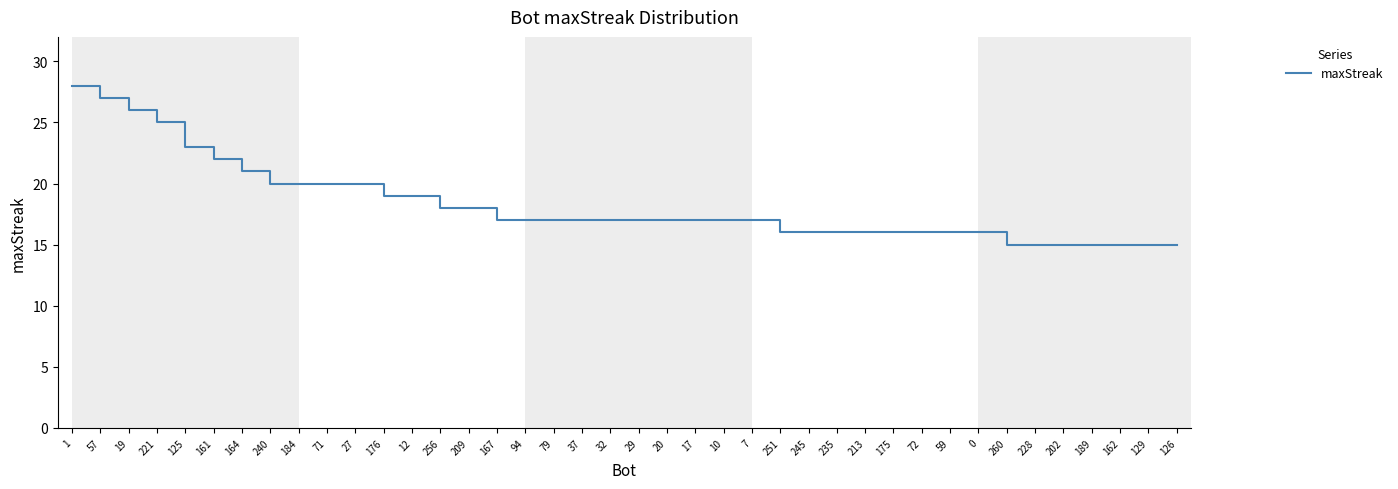

Which label corresponds to the largest value in the chart?

1